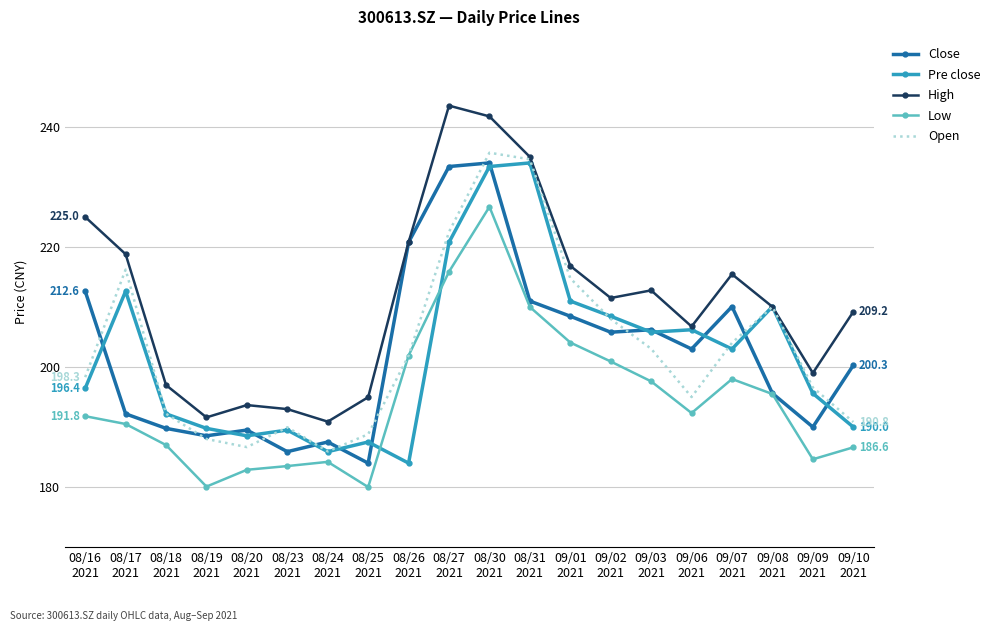

How many categories are shown in the chart?

20